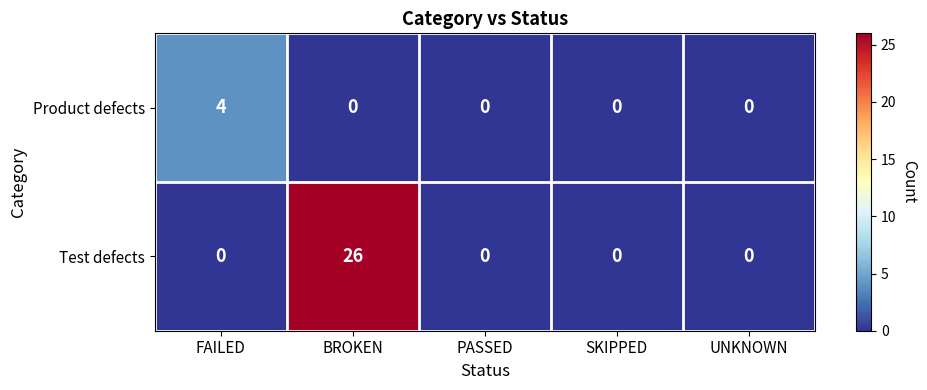

List the series in order of their overall mean, highest first.

Test defects, Product defects